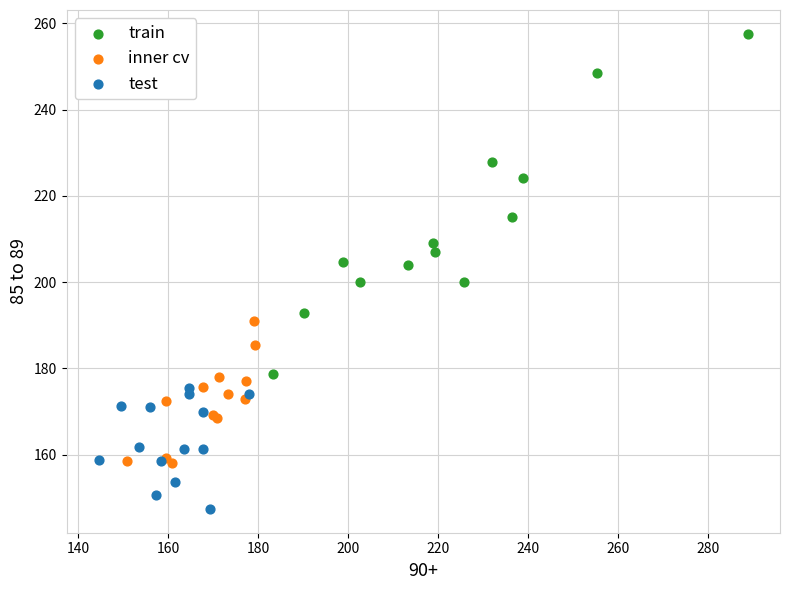

Which series contains the highest Y value?

train